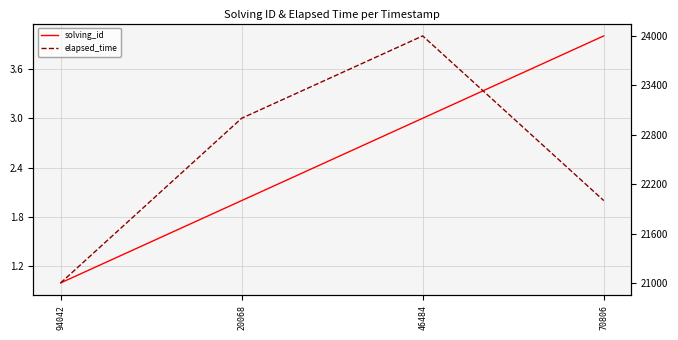

Reading left to right, what are all the values shown in this chart?

solving_id: 1	2	3	4
elapsed_time: 21000	23000	24000	22000